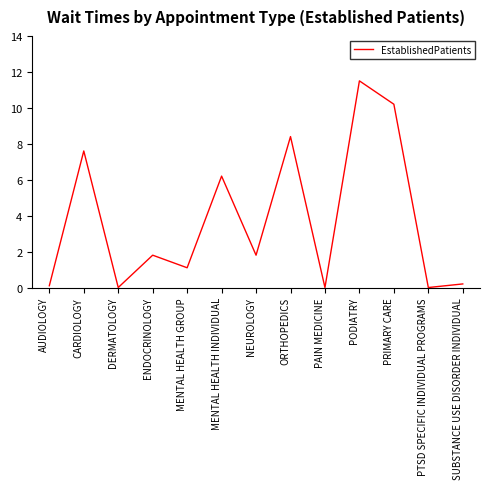

Is it true that the value at MENTAL HEALTH GROUP is 0.5?

False